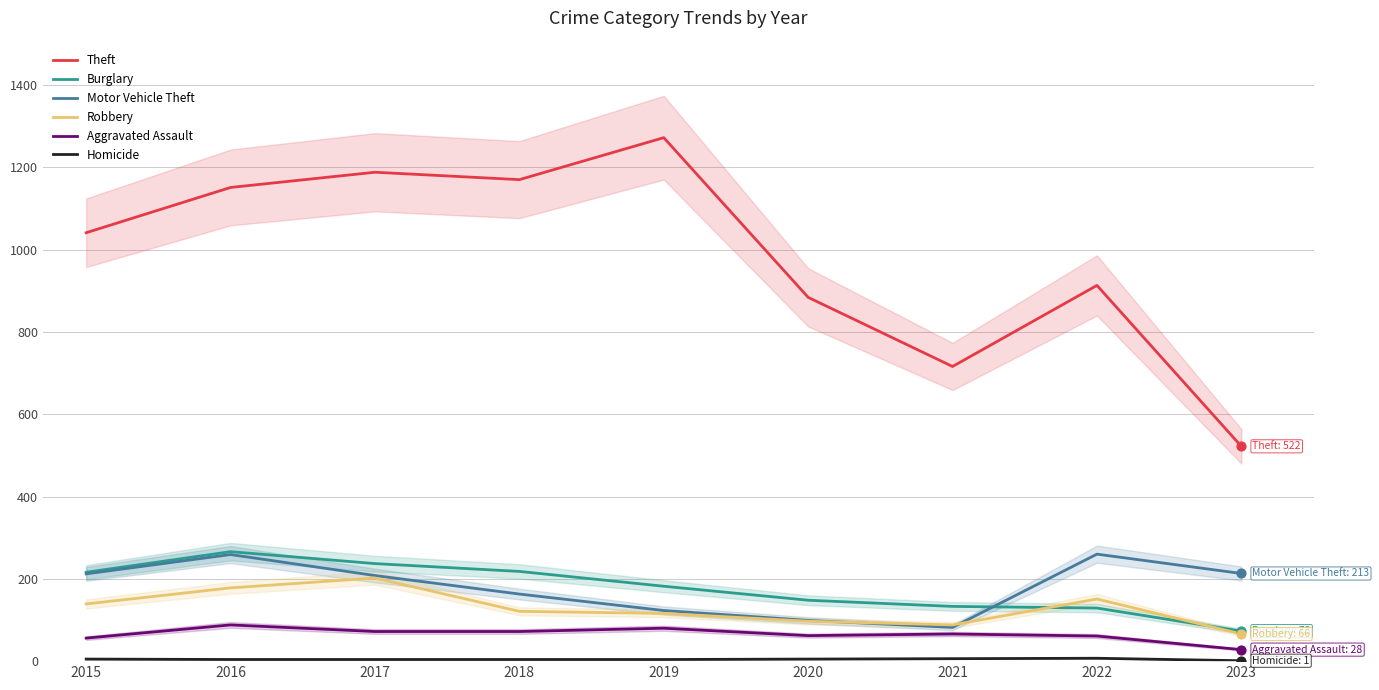

What is the total value across all series at 2019?

1777